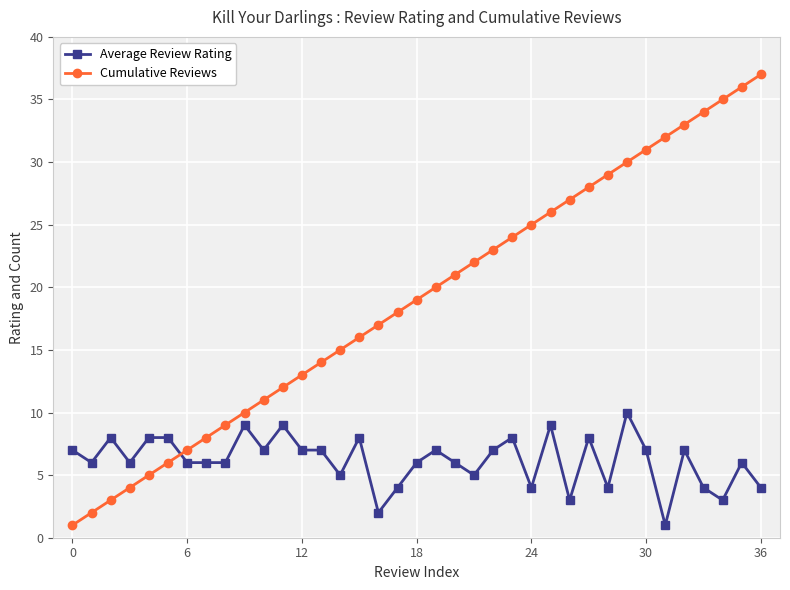

Which series has the largest range (max minus min)?

Cumulative Reviews